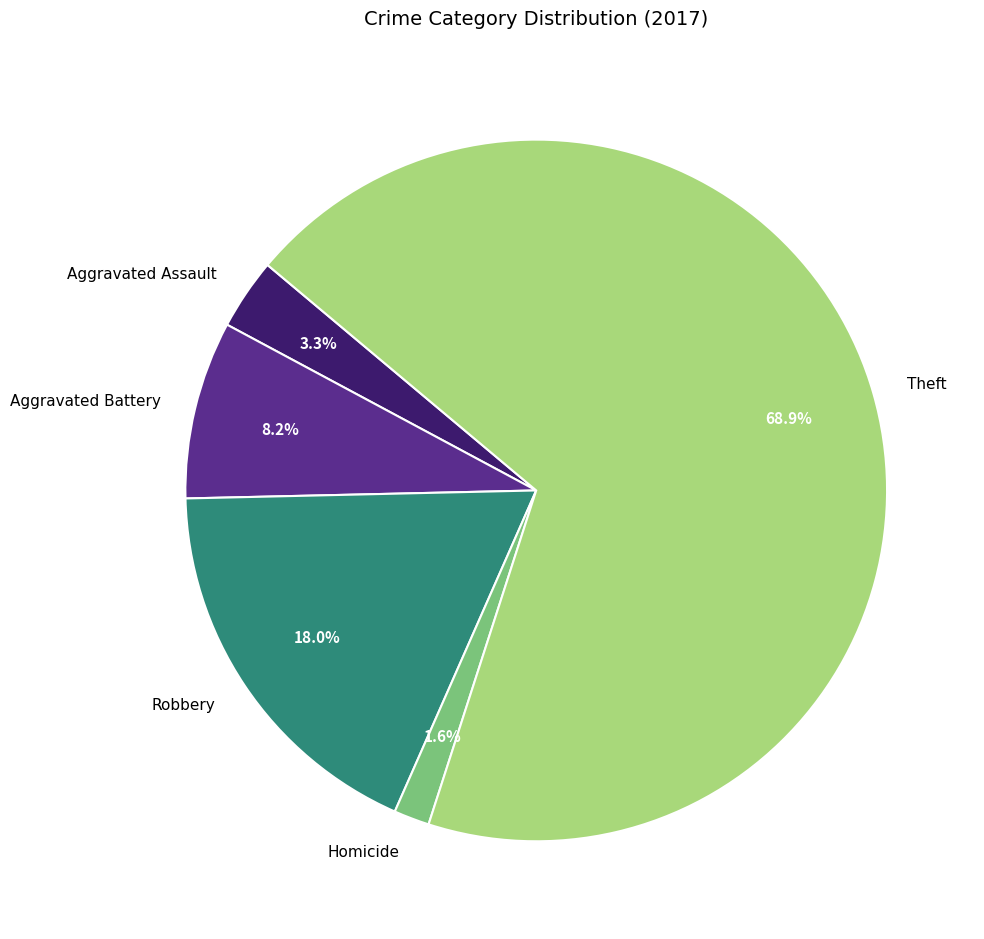

To the nearest percent, what is the difference between the Theft and Robbery slice percentages?

51%